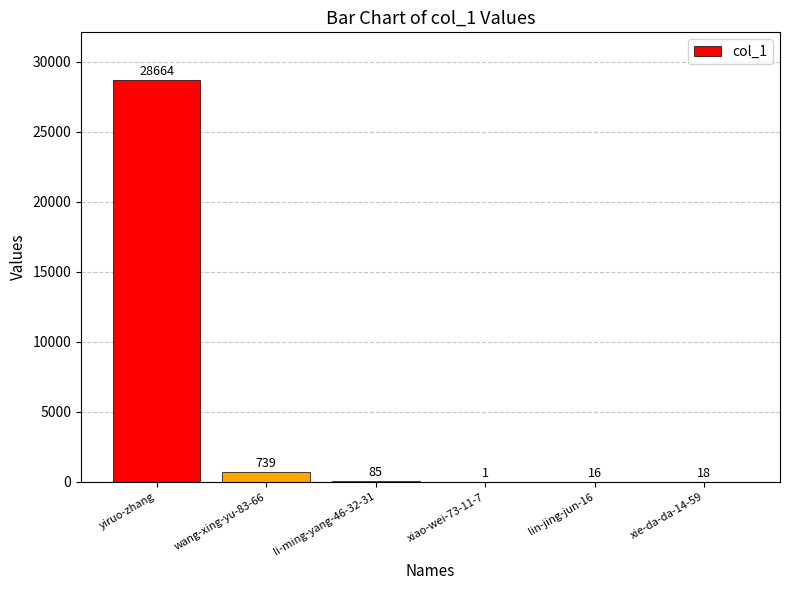

What is the change in value from yiruo-zhang to lin-jing-jun-16?

-28648